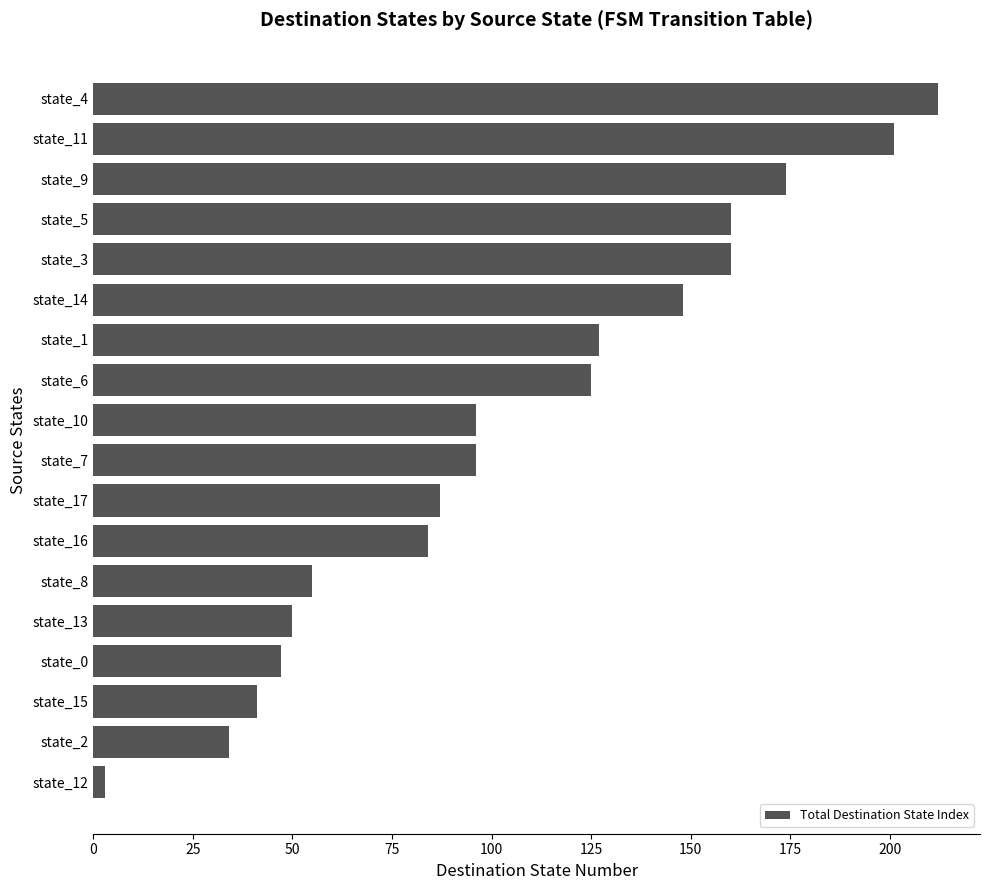

What is the change in value from state_0 to state_17?

+40